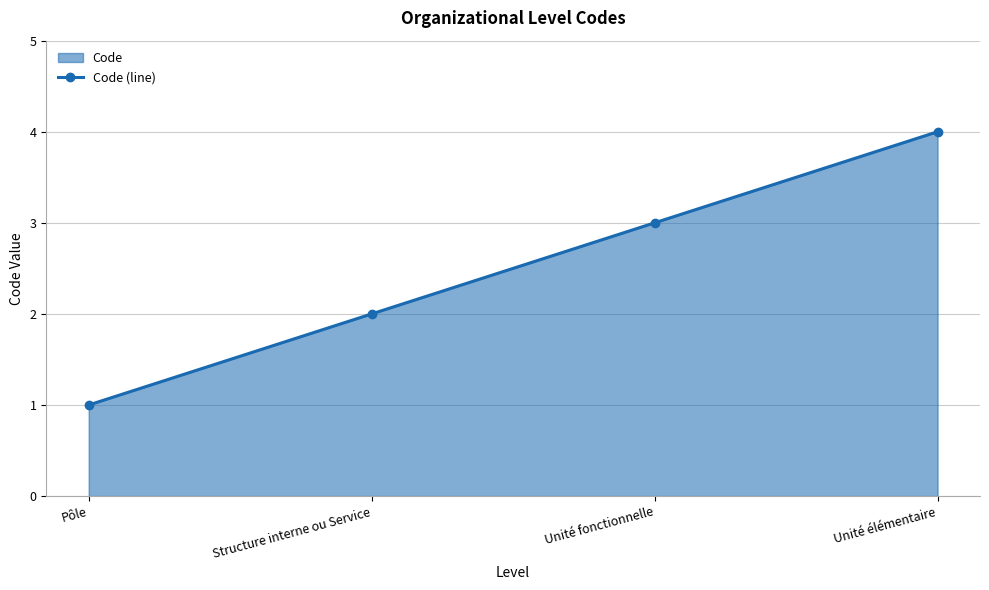

What is the average value?

2